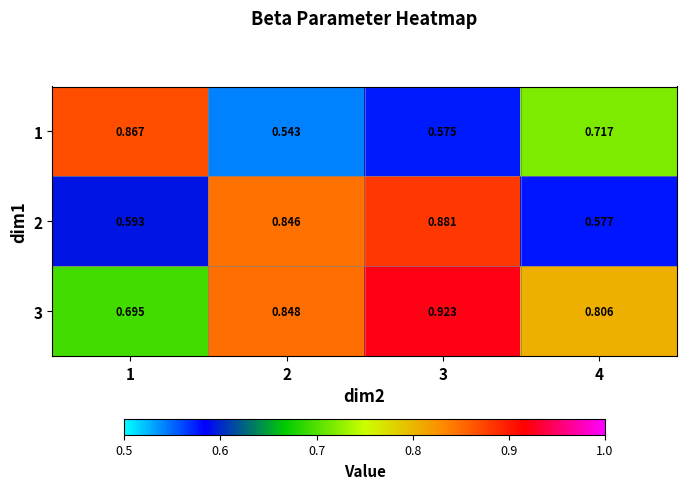

Is the value of 1 at 1 greater than the value of 2 at 2?

Yes